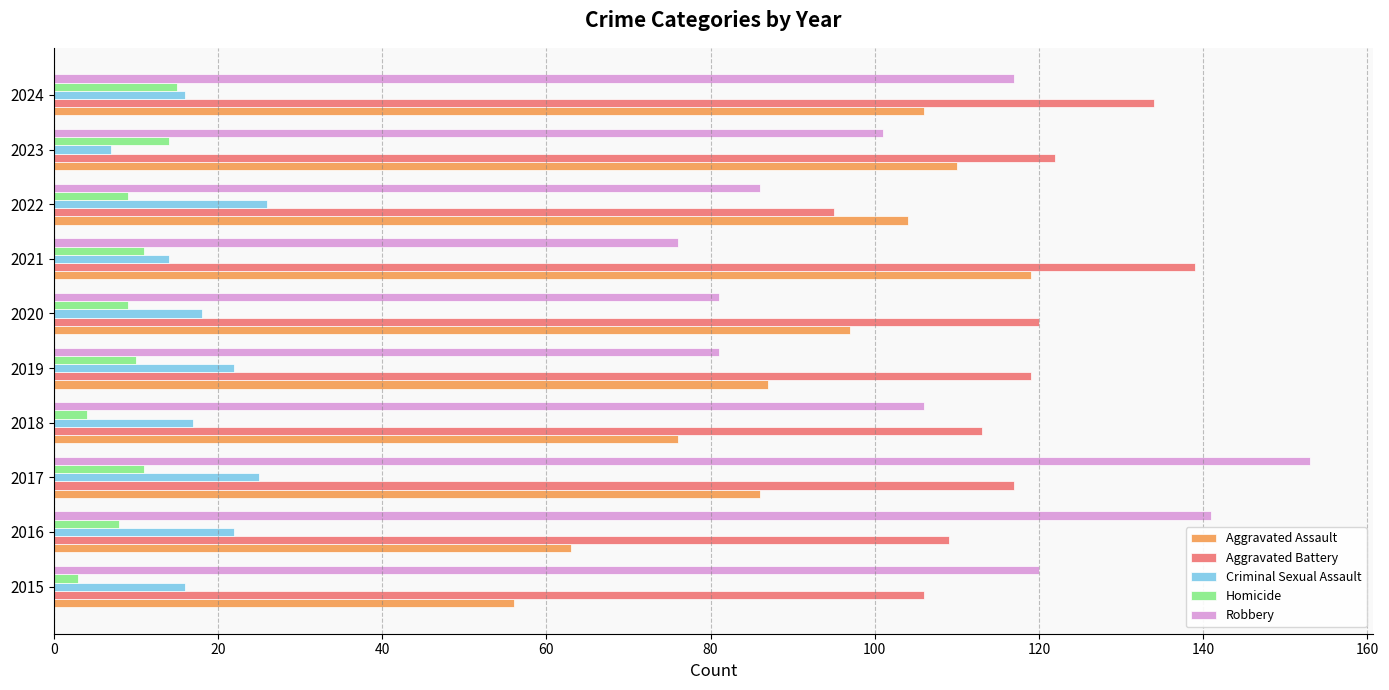

List the series in order of their peak value, lowest first.

Homicide, Criminal Sexual Assault, Aggravated Assault, Aggravated Battery, Robbery